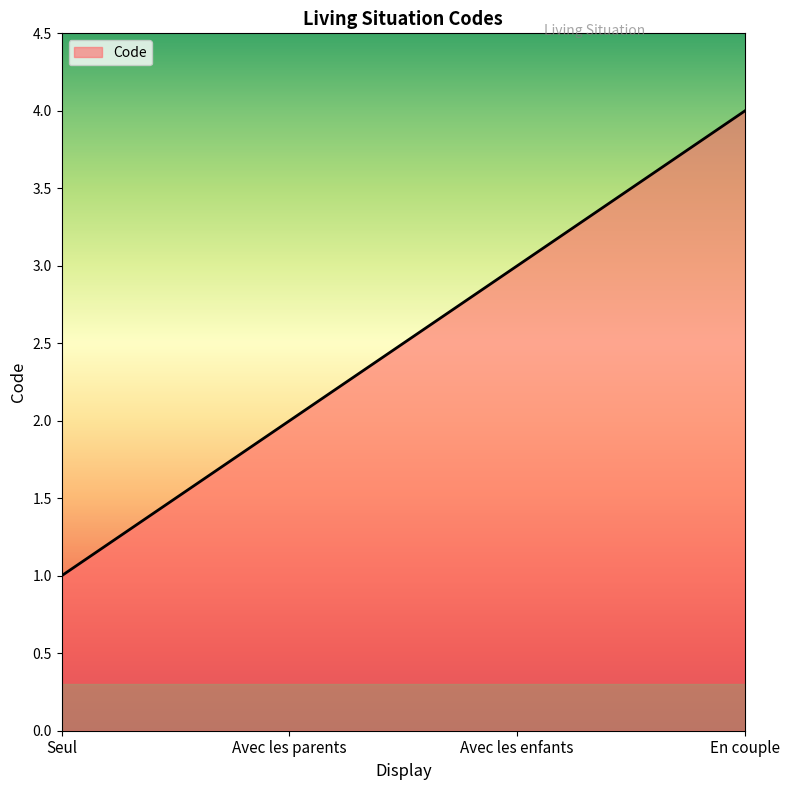

What is the sum of all values?

10